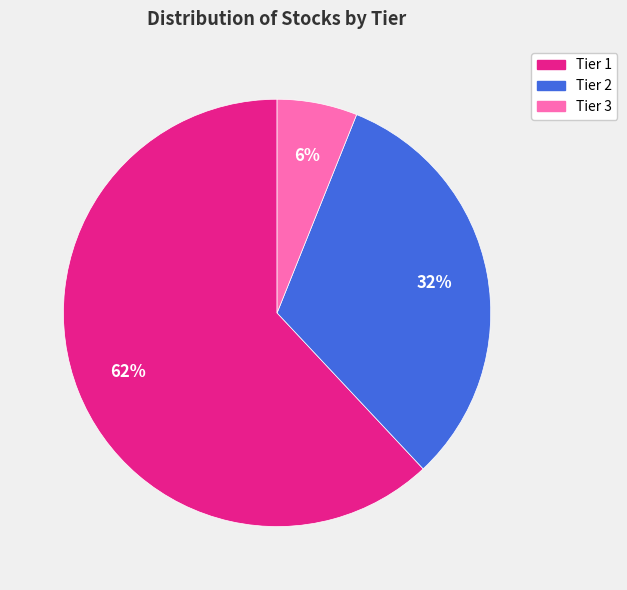

To the nearest percent, what is the difference between the largest and smallest slice percentages?

56%